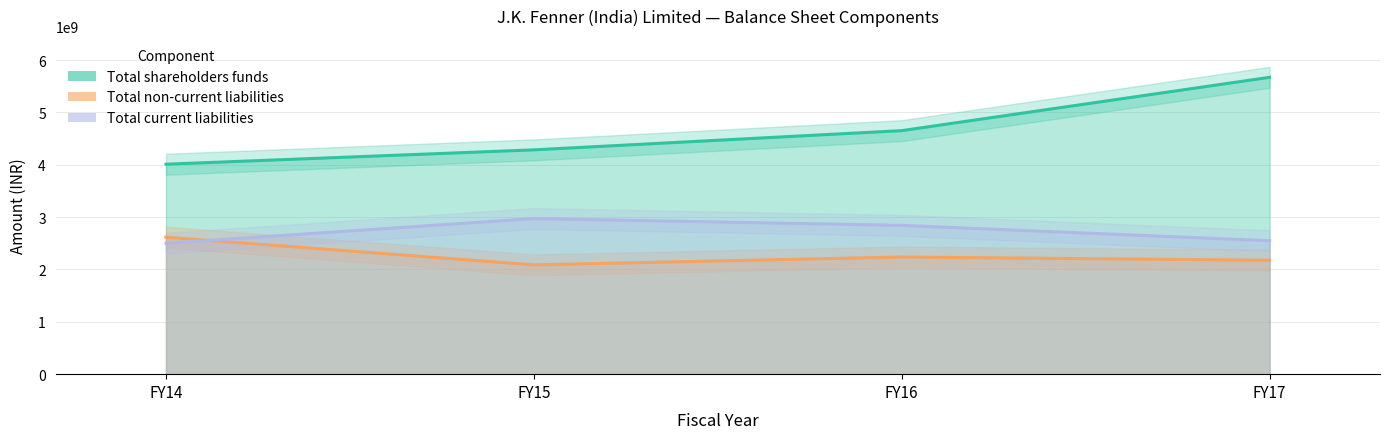

Is it true that Total current liabilities equals 2842174000 at FY16?

True